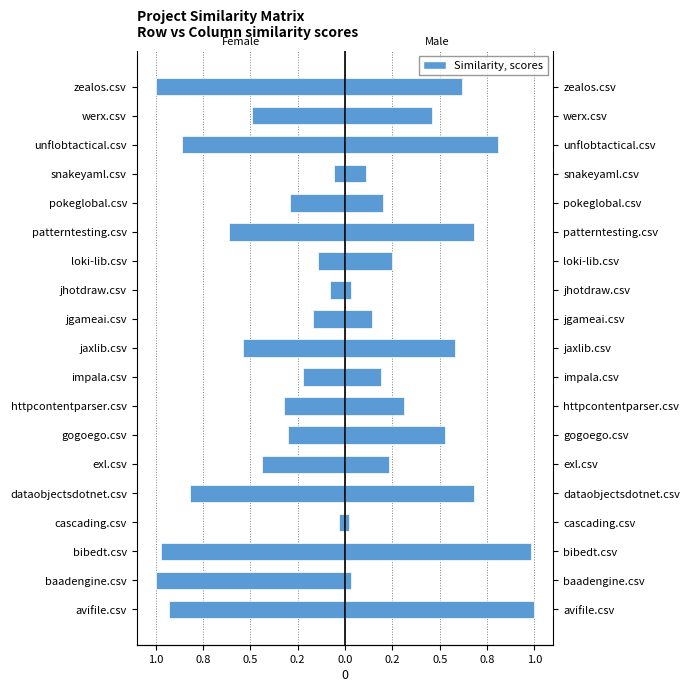

Does the chart contain stacked bars?

No